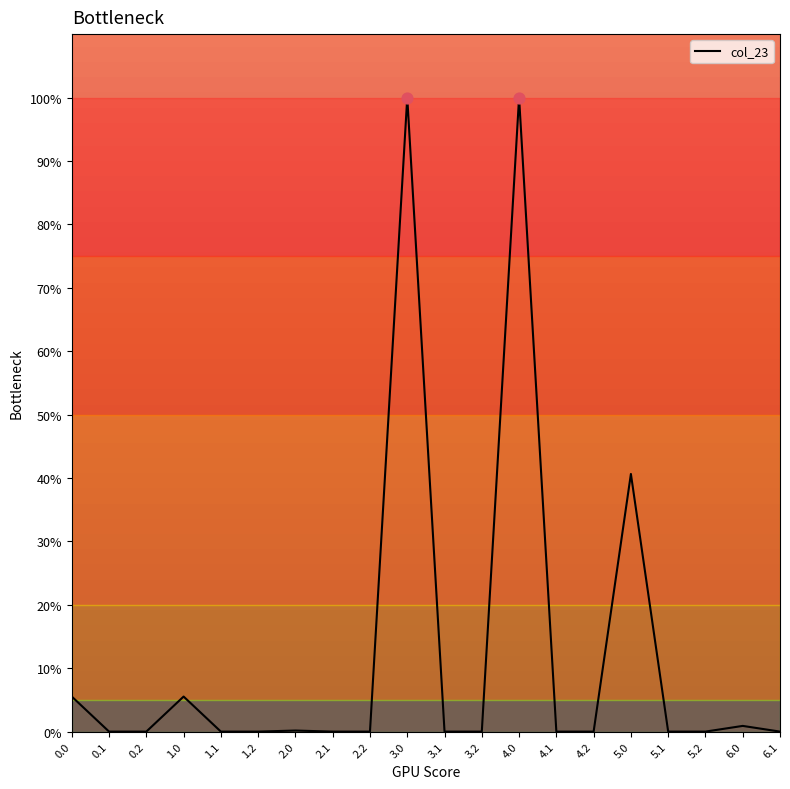

What is the change in value from 1.0 to 4.2?

-5.5